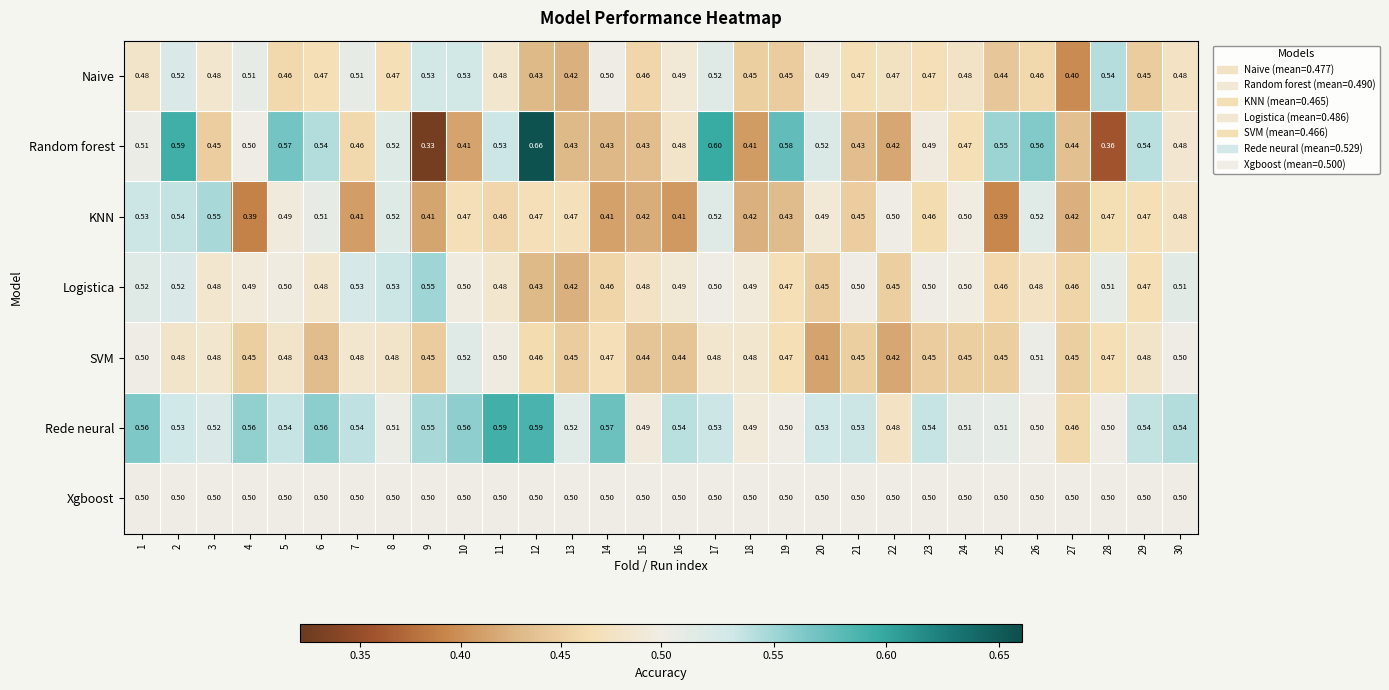

Is the value of SVM at 18 greater than the value of Xgboost at 25?

No